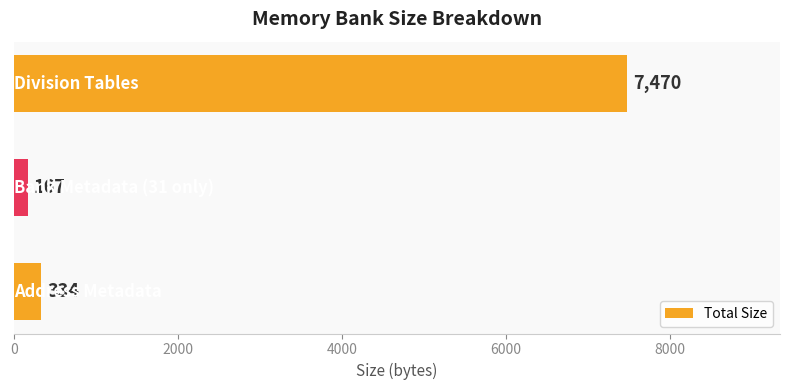

What is the value of the 1st bar from the top?

7470